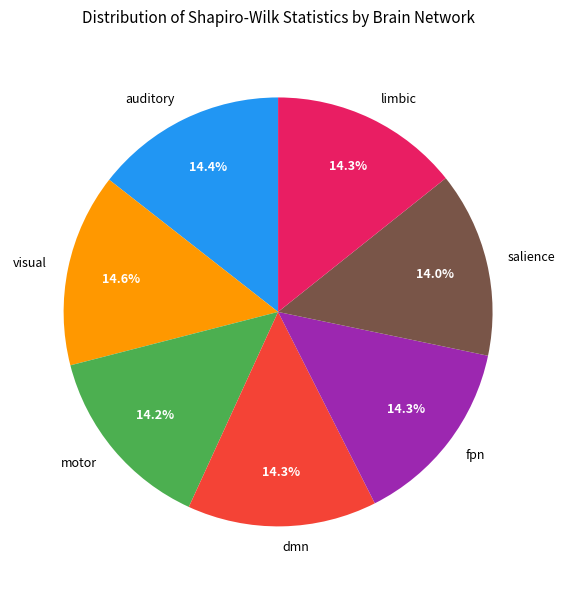

True or false: fpn accounts for 14% of the total.

True